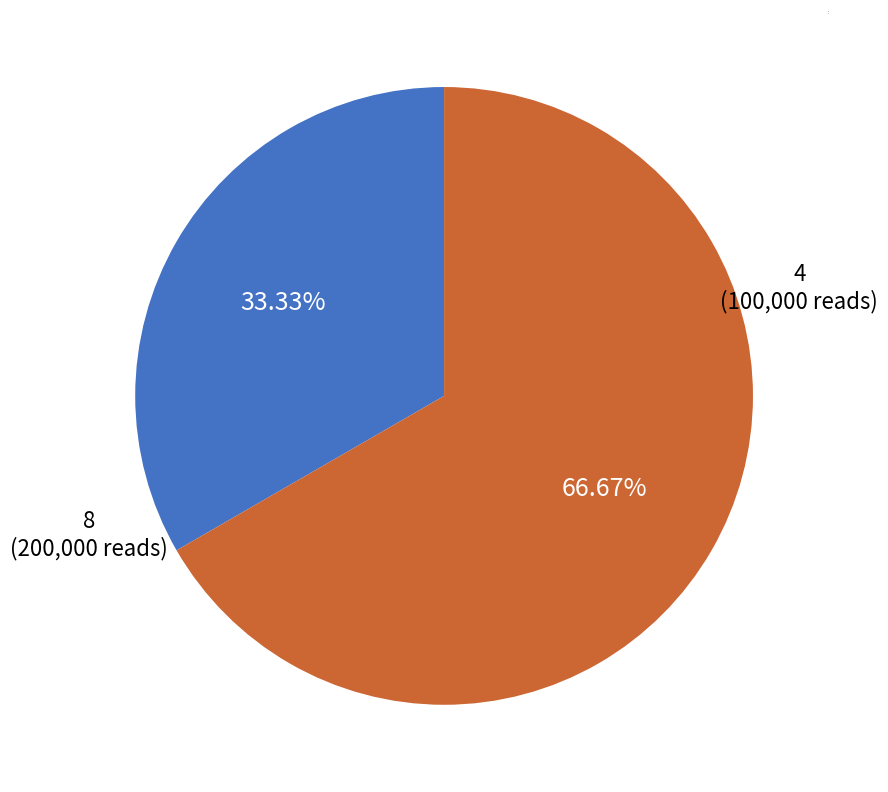

What is the total percentage of 8 and 4?

100.0%